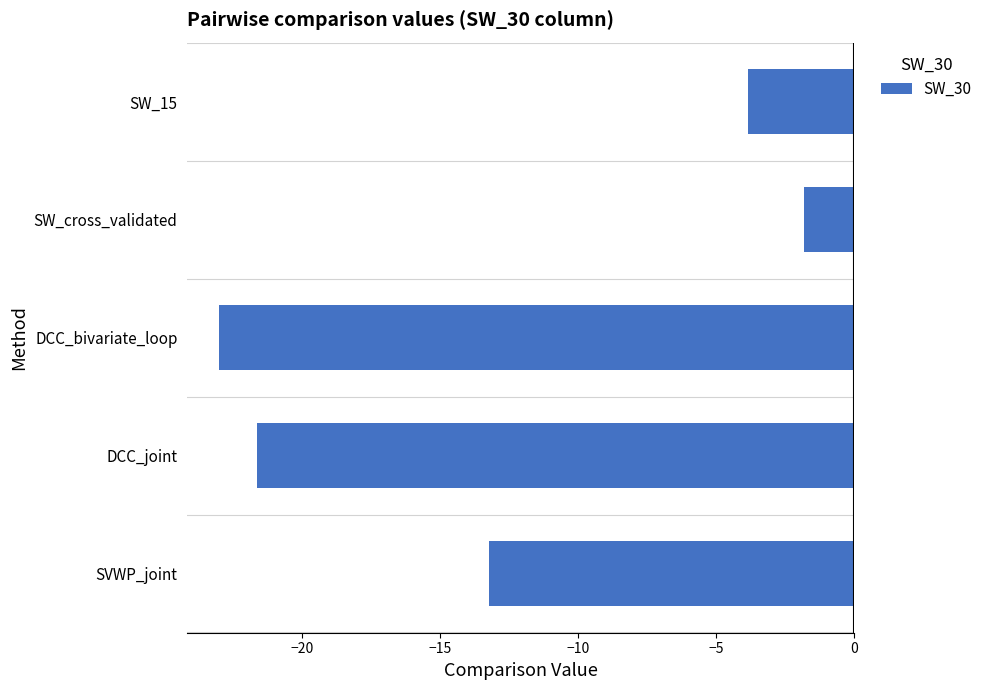

Which has a higher value, DCC_joint or SW_cross_validated?

SW_cross_validated